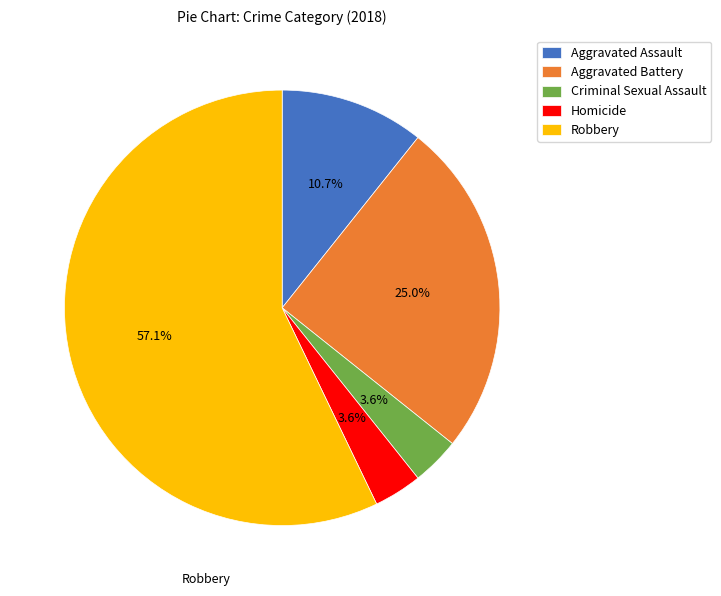

To the nearest percent, what is the difference between the largest and smallest slice percentages?

54%